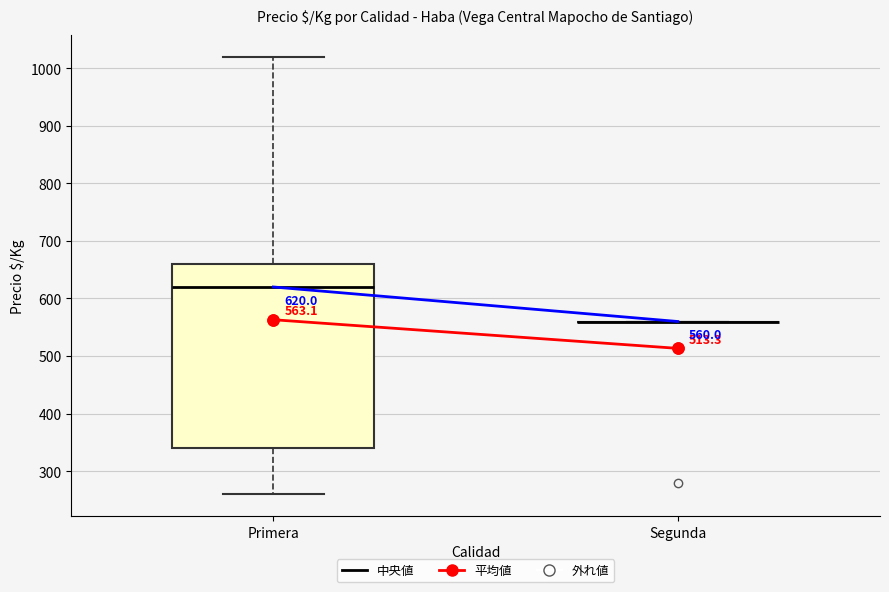

Which box is the tallest, from its lower edge to its upper edge?

Primera